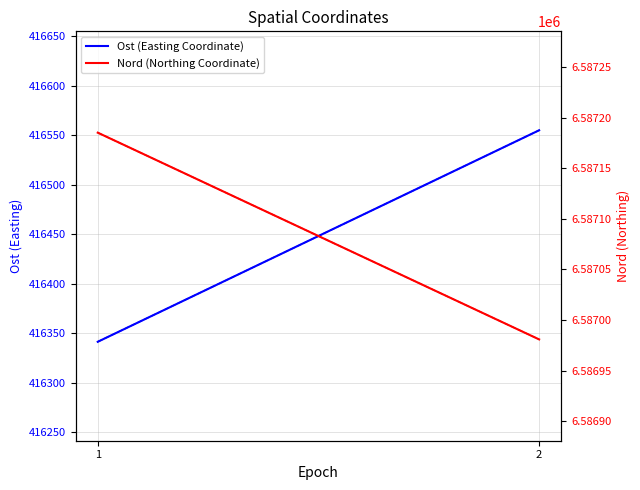

Which series has the widest spread of values?

Ost (Easting Coordinate)